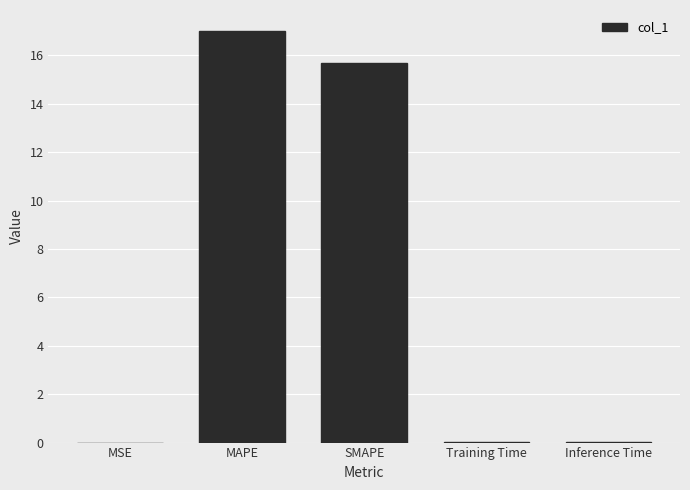

What is the greatest value displayed?

17.0